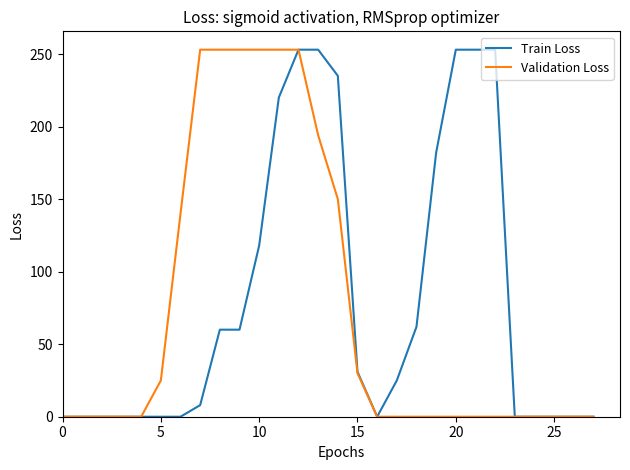

What is the maximum value shown in the chart?

253